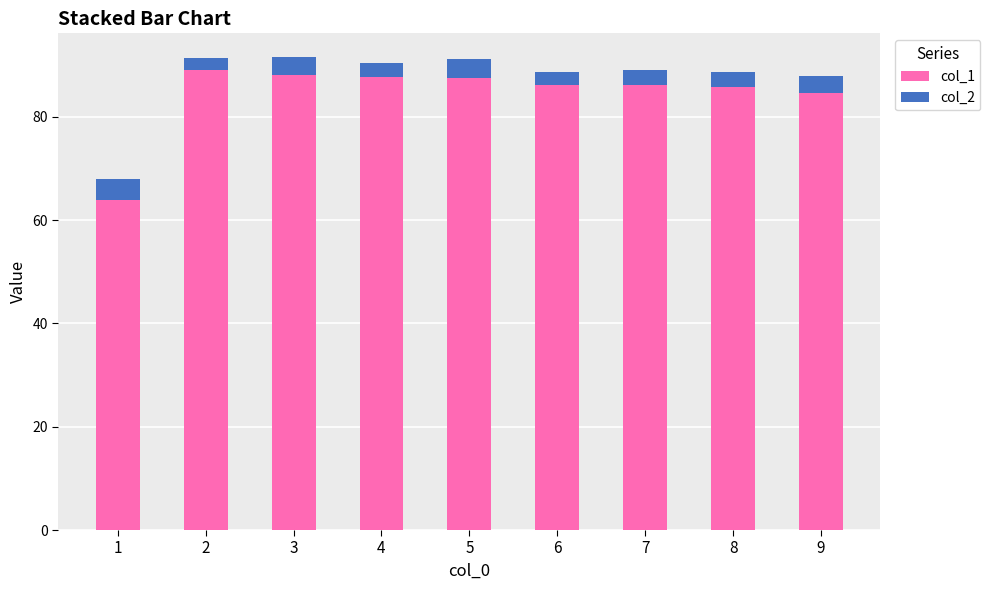

How many categories are shown in the chart?

9